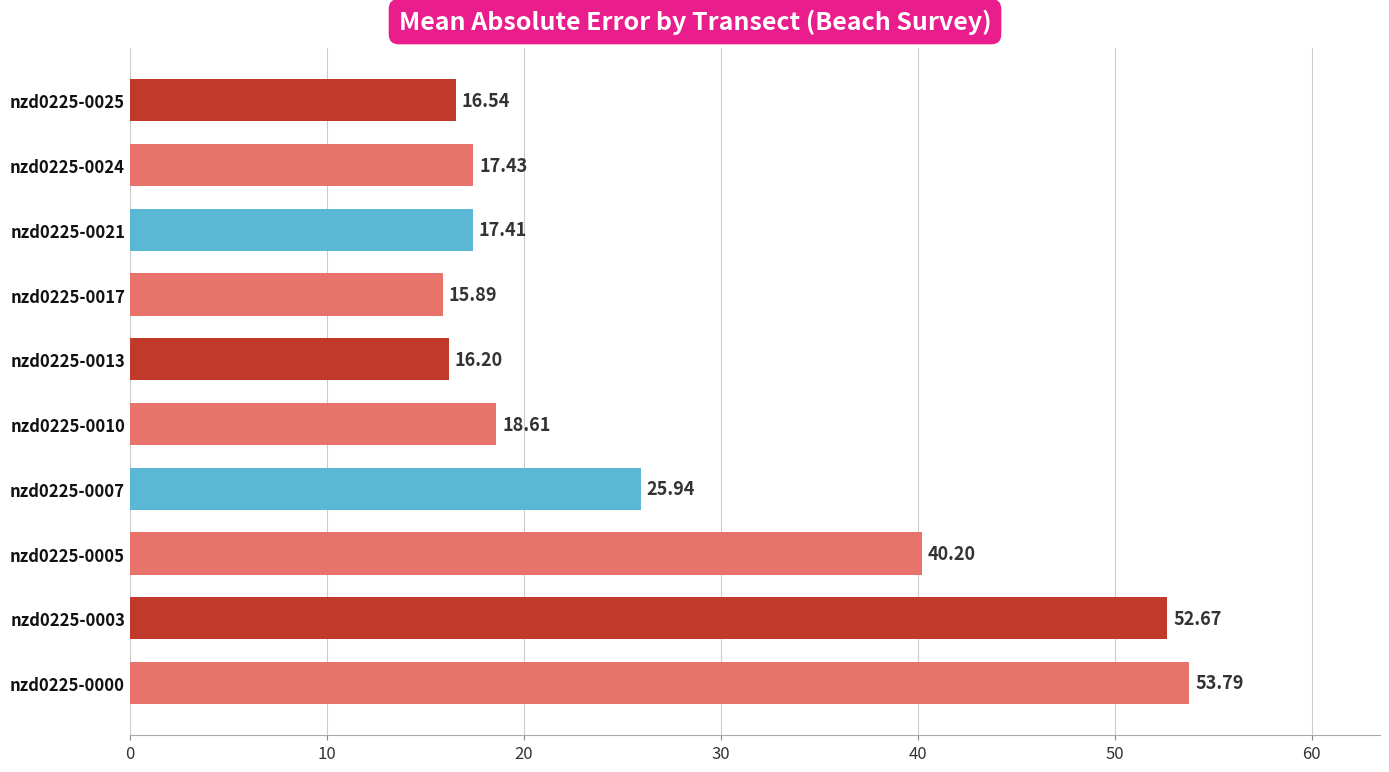

How many data points are above 18?

5